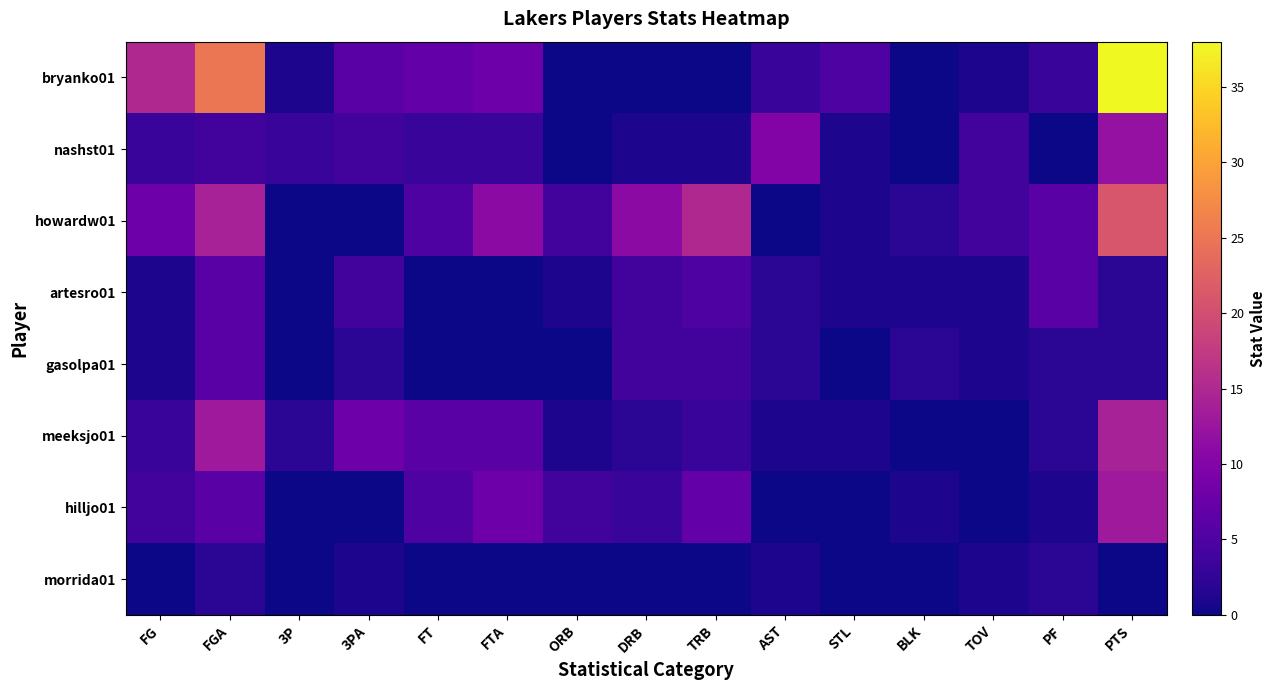

What is the greatest value displayed?

38